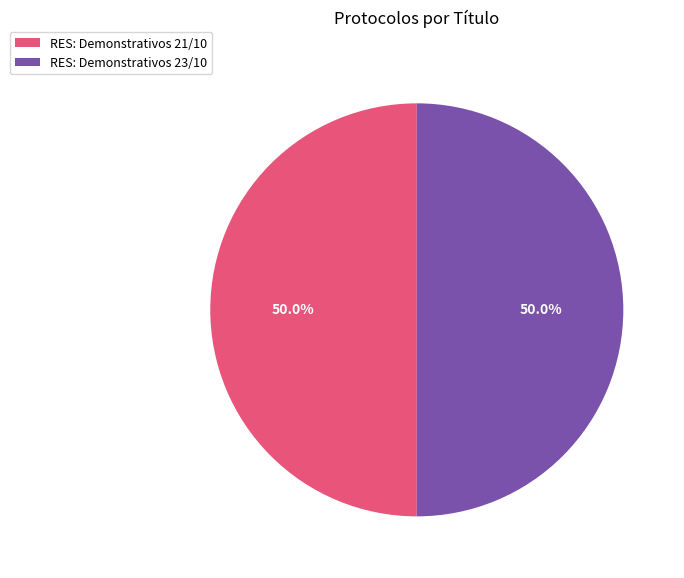

How many slices are in this pie chart?

2